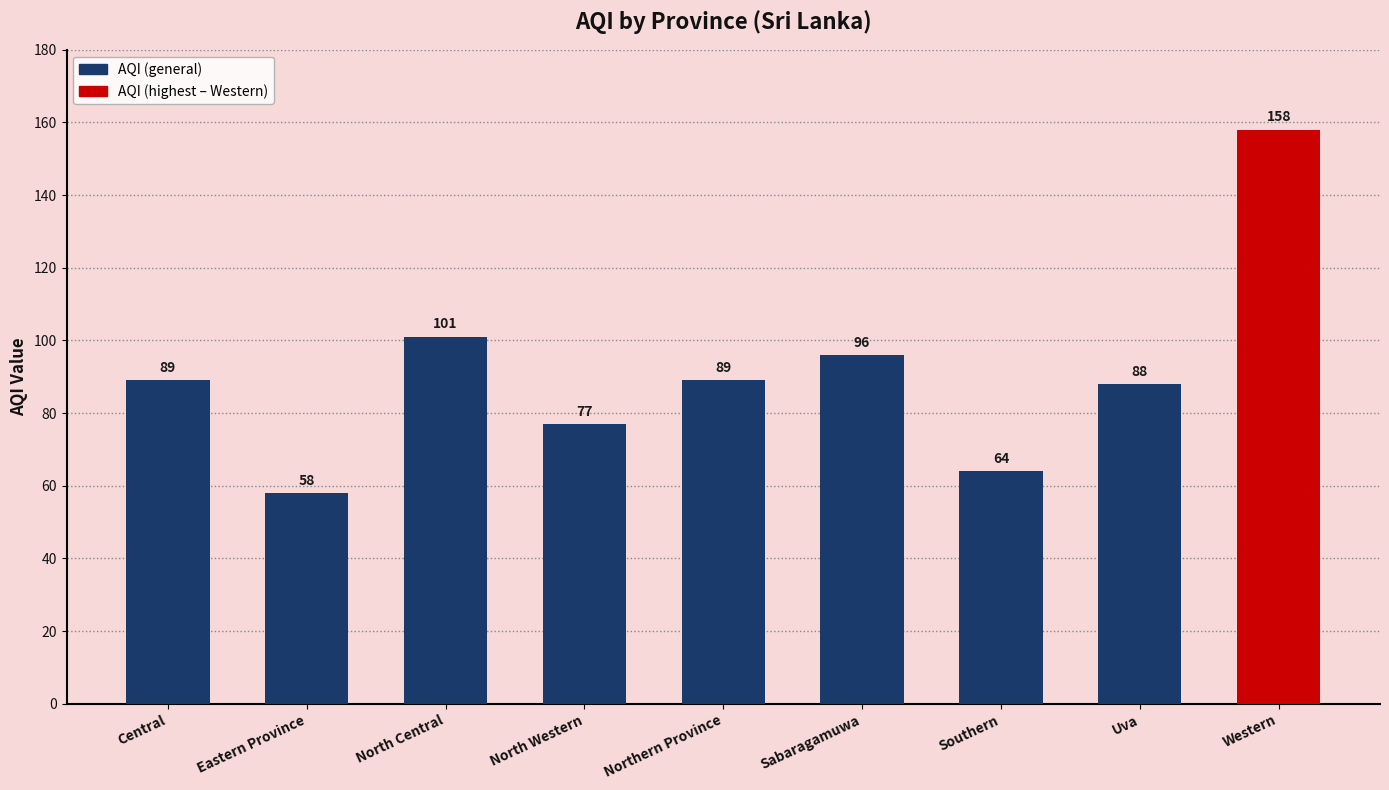

How many data points are less than 89?

4